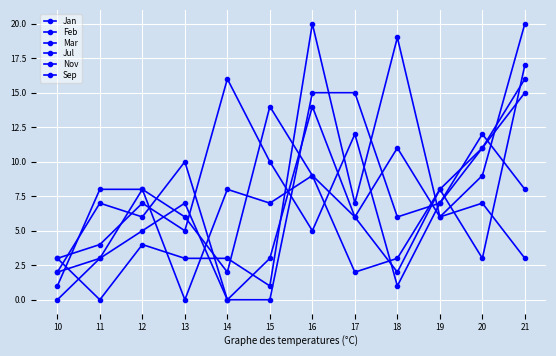

Reading left to right, extract all data points from this chart.

Jan: 10=2	11=3	12=5	13=7	14=0	15=0	16=15	17=15	18=6	19=7	20=12	21=8
Feb: 10=3	11=0	12=4	13=3	14=3	15=1	16=20	17=7	18=19	19=6	20=9	21=20
Mar: 10=3	11=4	12=7	13=5	14=16	15=10	16=5	17=12	18=1	19=7	20=11	21=16
Jul: 10=2	11=7	12=6	13=10	14=0	15=3	16=14	17=6	18=2	19=8	20=3	21=17
Nov: 10=1	11=8	12=8	13=0	14=8	15=7	16=9	17=2	18=3	19=8	20=11	21=15
Sep: 10=0	11=3	12=8	13=6	14=2	15=14	16=9	17=6	18=11	19=6	20=7	21=3